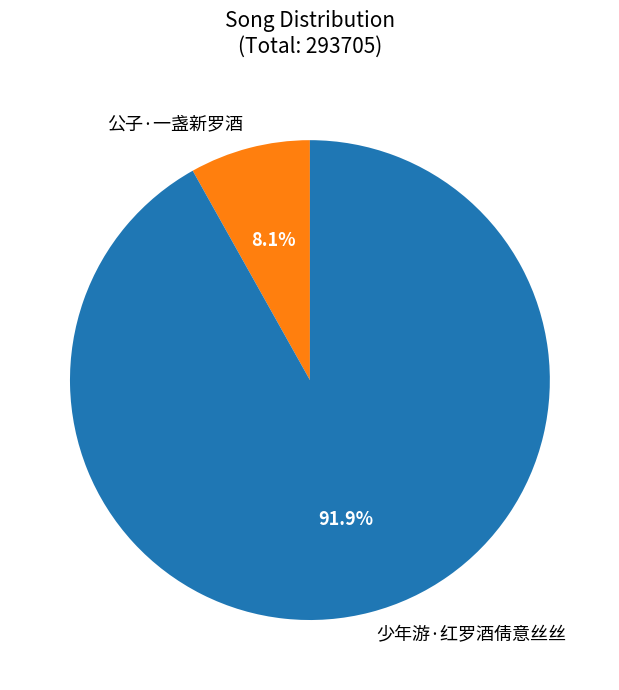

What percentage is the 少年游·红罗酒倩意丝丝 slice, to the nearest percent?

92%